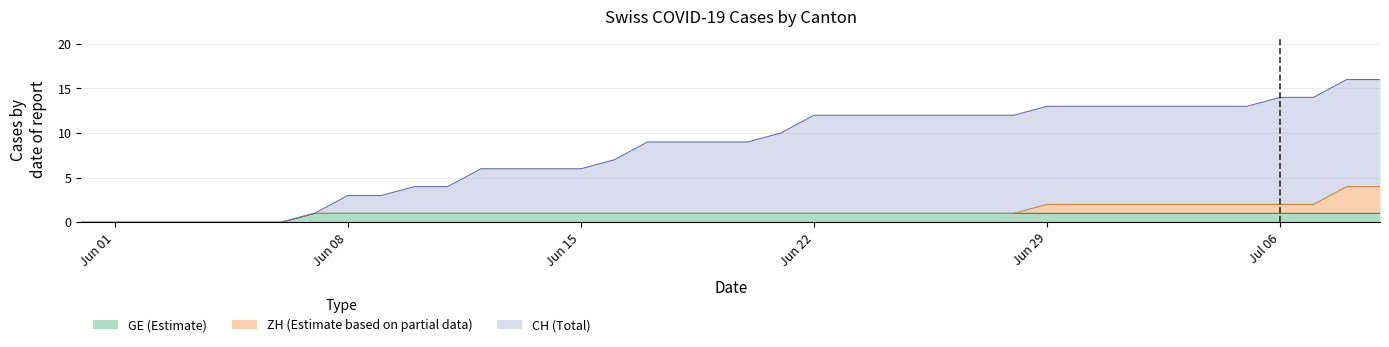

True or false: CH and GE intersect in this chart.

False